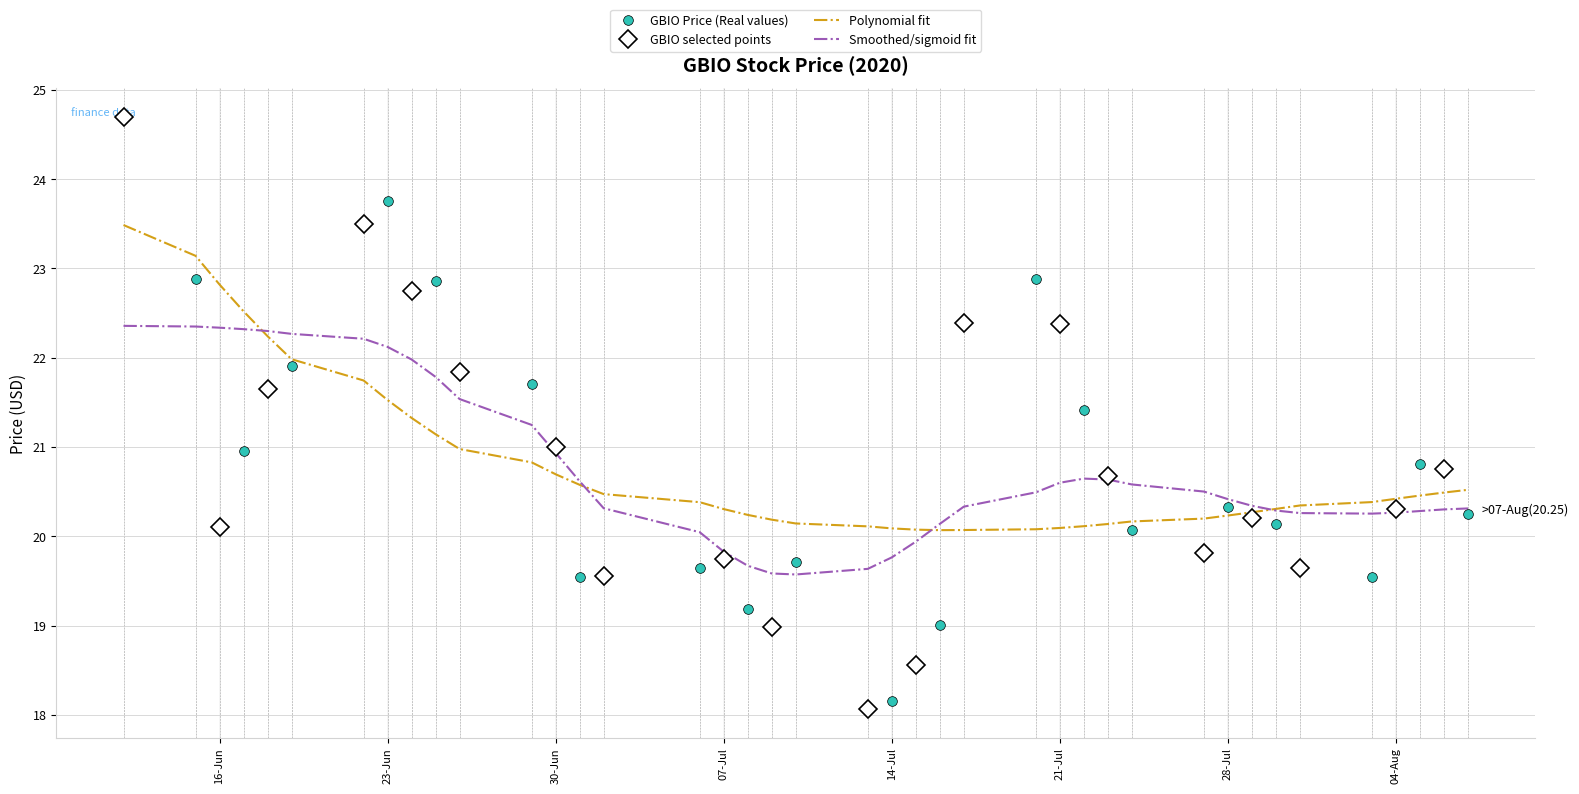

Reading left to right, transcribe all the data shown in this chart.

24.7	22.9	20.1	21.0	21.6	21.9	23.5	23.8	22.8	22.9	21.8	21.7	21.0	19.5	19.6	19.6	19.8	19.2	19.0	19.7	18.1	18.2	18.6	19.0	22.4	22.9	22.4	21.4	20.7	20.1	19.8	20.3	20.2	20.1	19.6	19.5	20.3	20.8	20.8	20.2